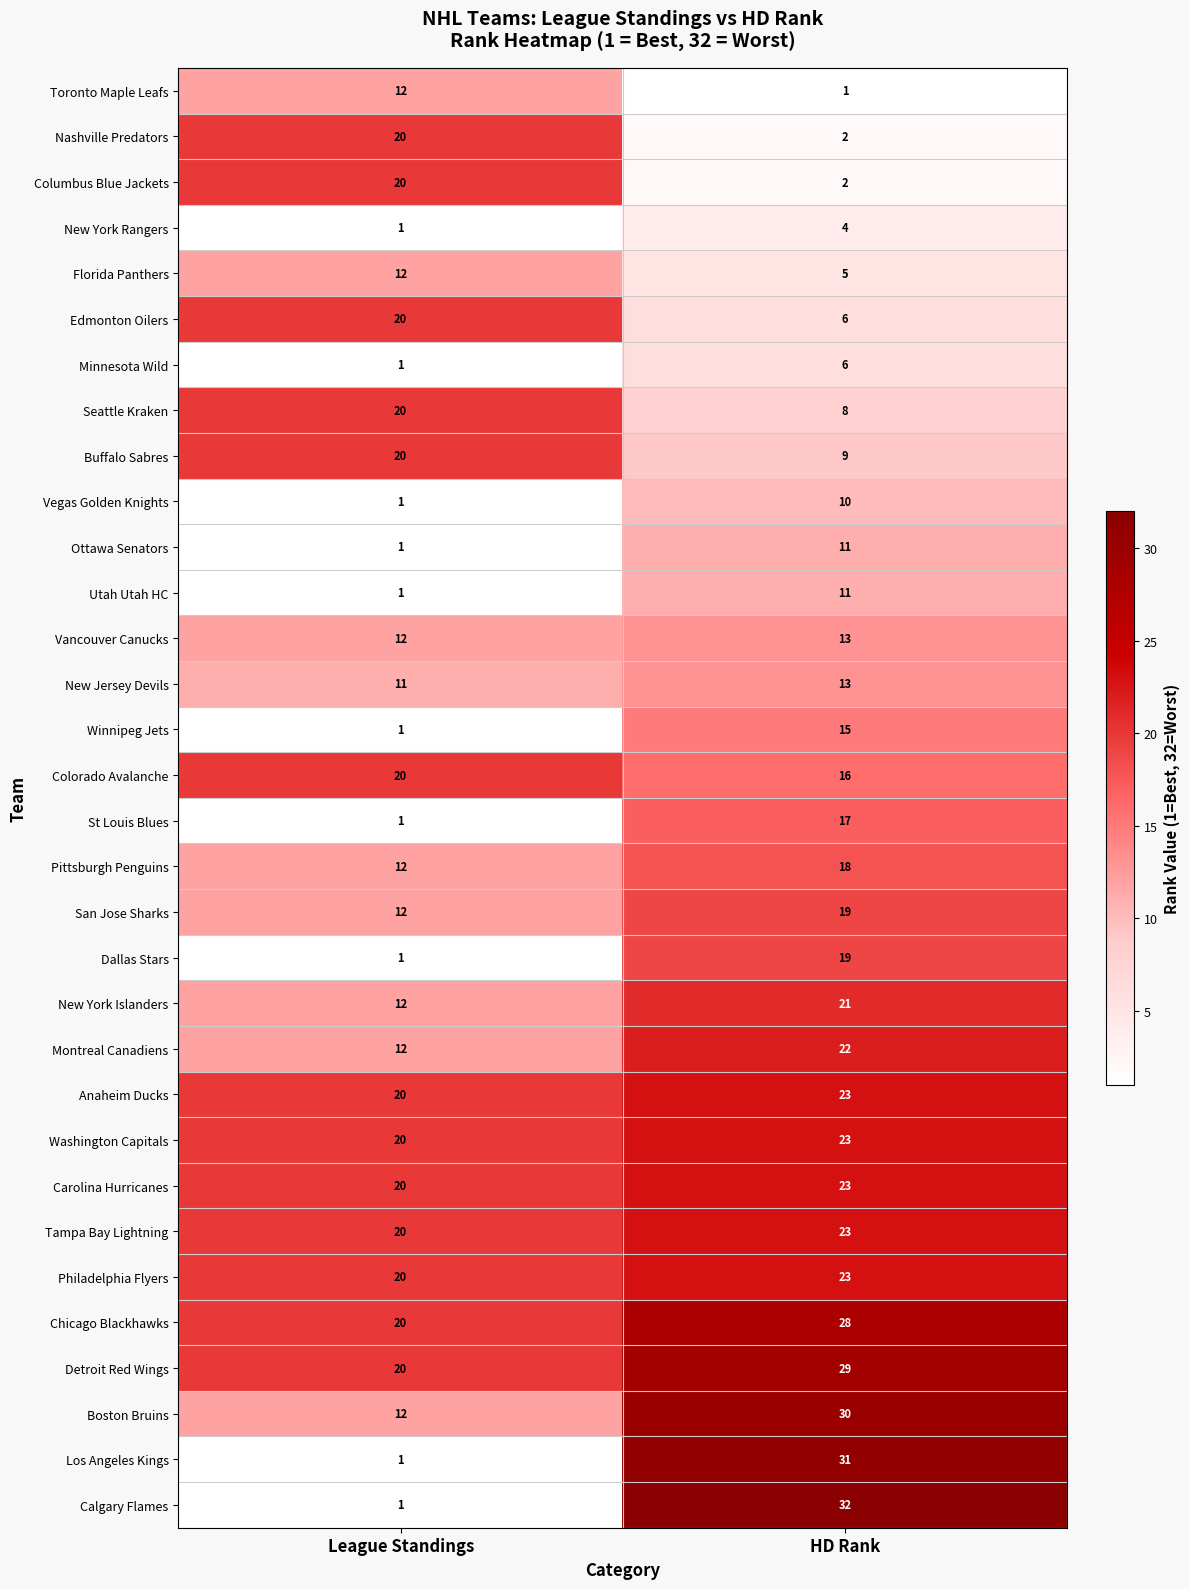

At which category is the sum across all series the highest?

HD Rank